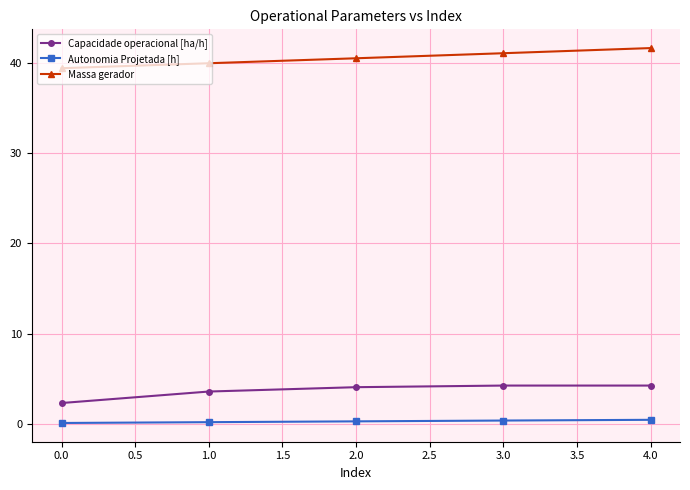

How many data points in Capacidade operacional [ha/h] are less than 4?

2